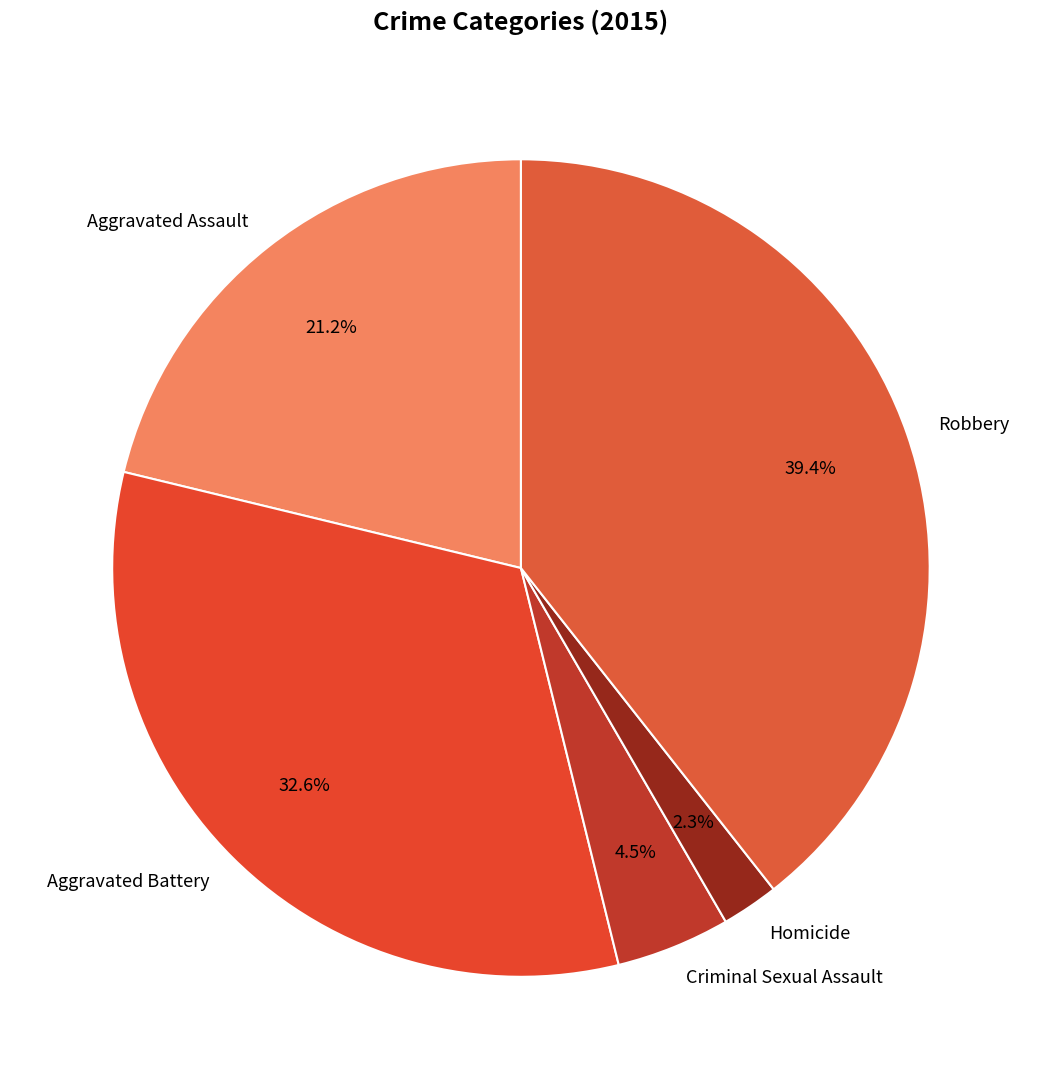

To the nearest percent, what is the difference between the Robbery and Aggravated Battery slice percentages?

7%